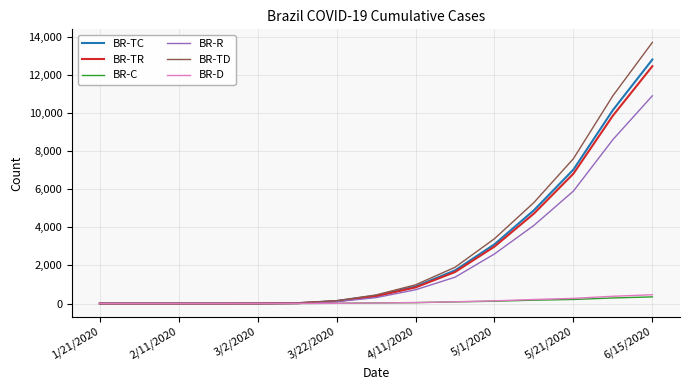

What is the greatest value displayed?

13700